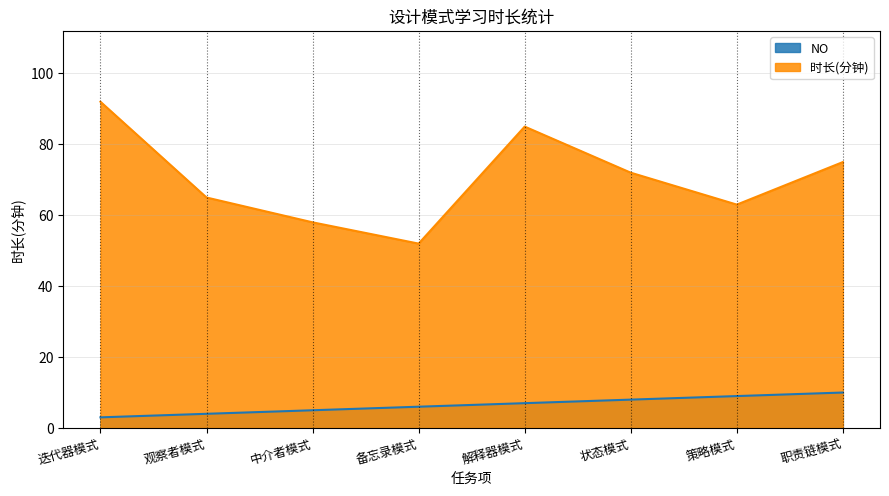

The value of NO at 中介者模式 is 5. True or false?

True